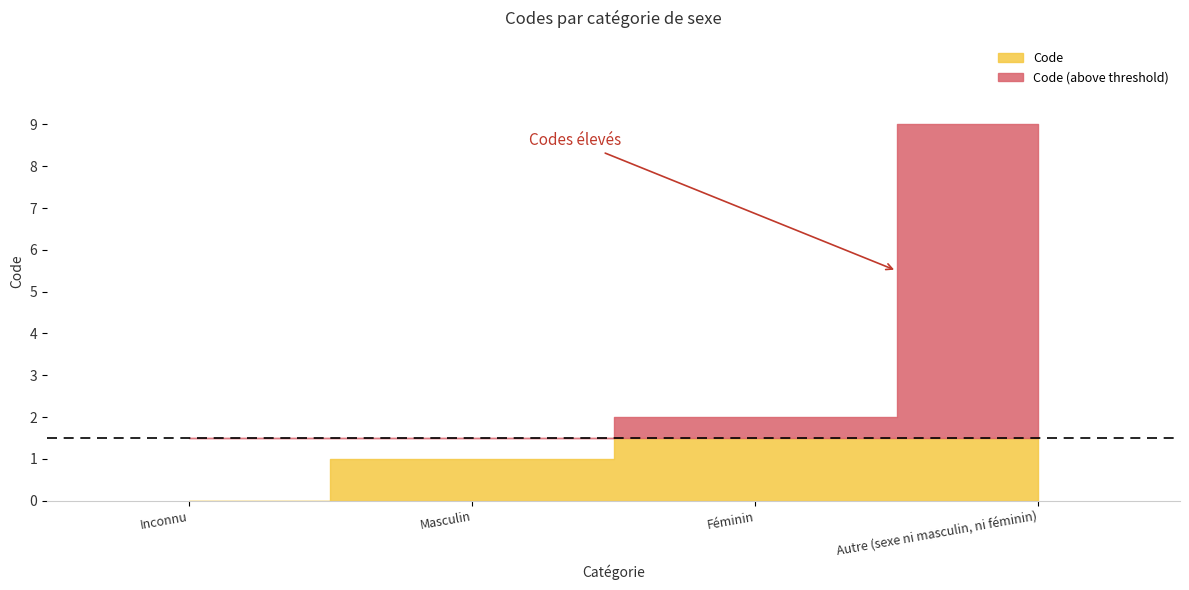

At which label is the value closest to 4?

Féminin